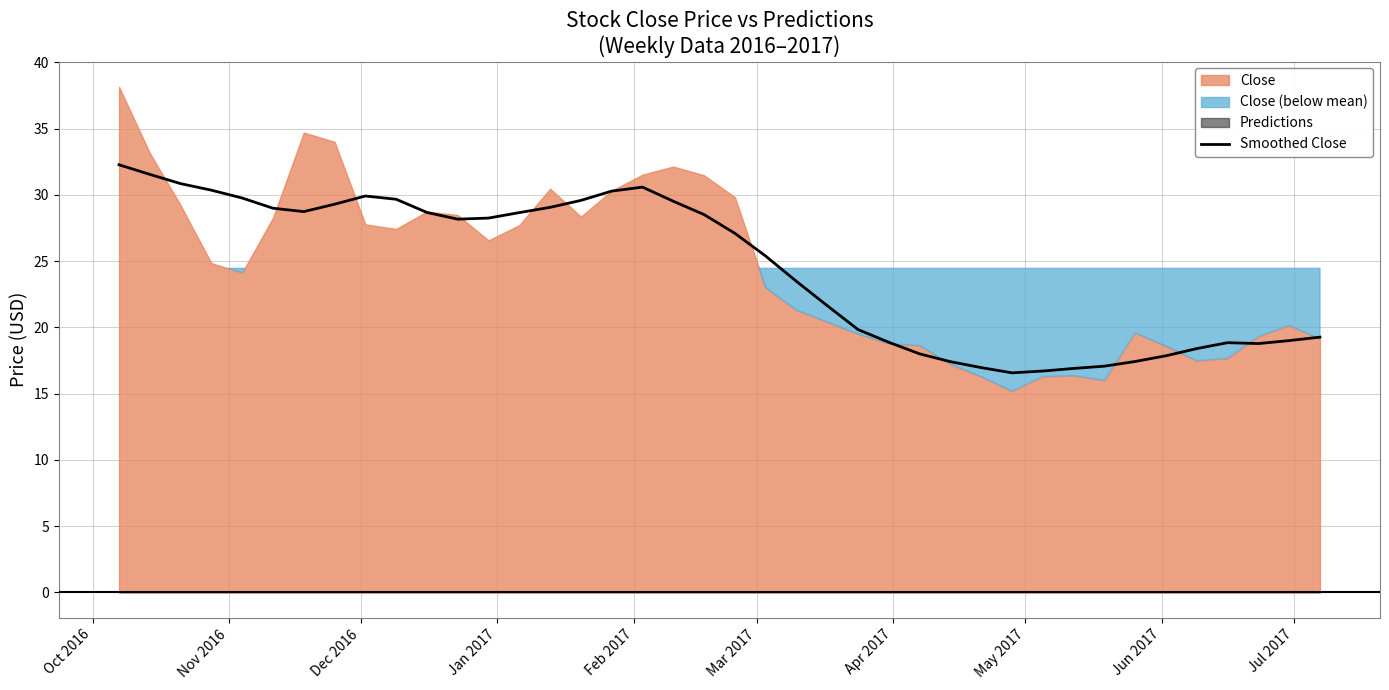

What is the lowest value of the Smoothed Close series?

16.6